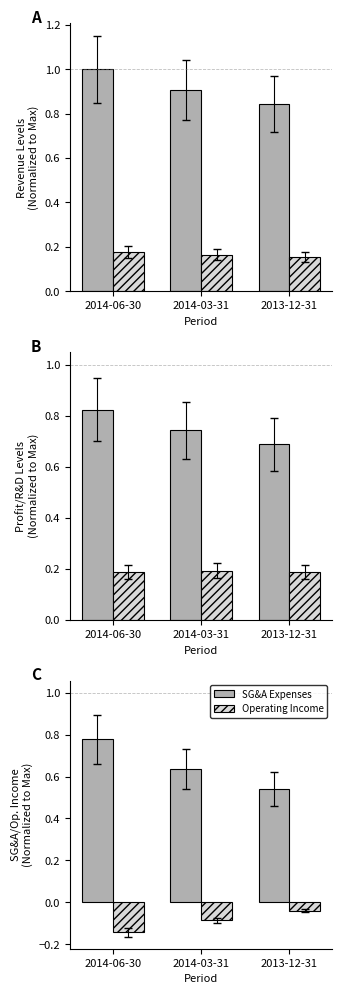

What is the maximum value for Revenue?

1.0